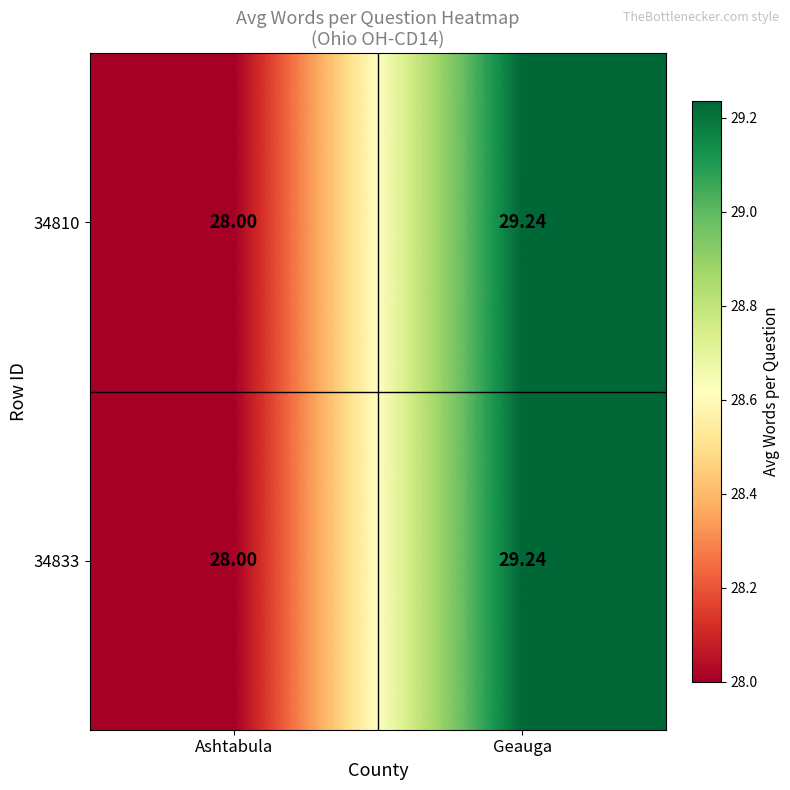

Where does the 34833 series first go above 29?

Geauga